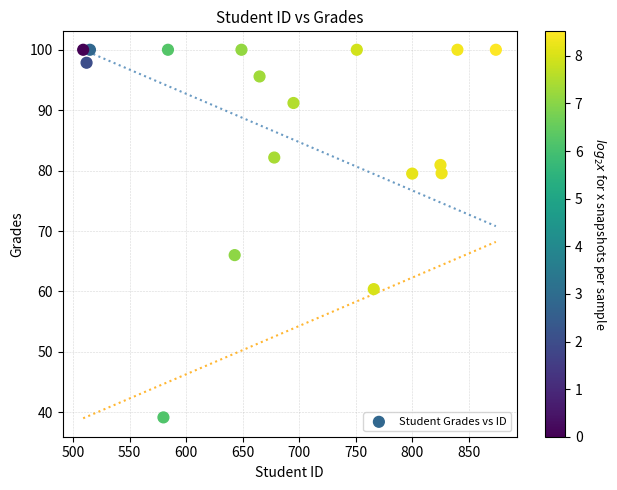

What Y value in the scatter plot is closest to 69?

66.0